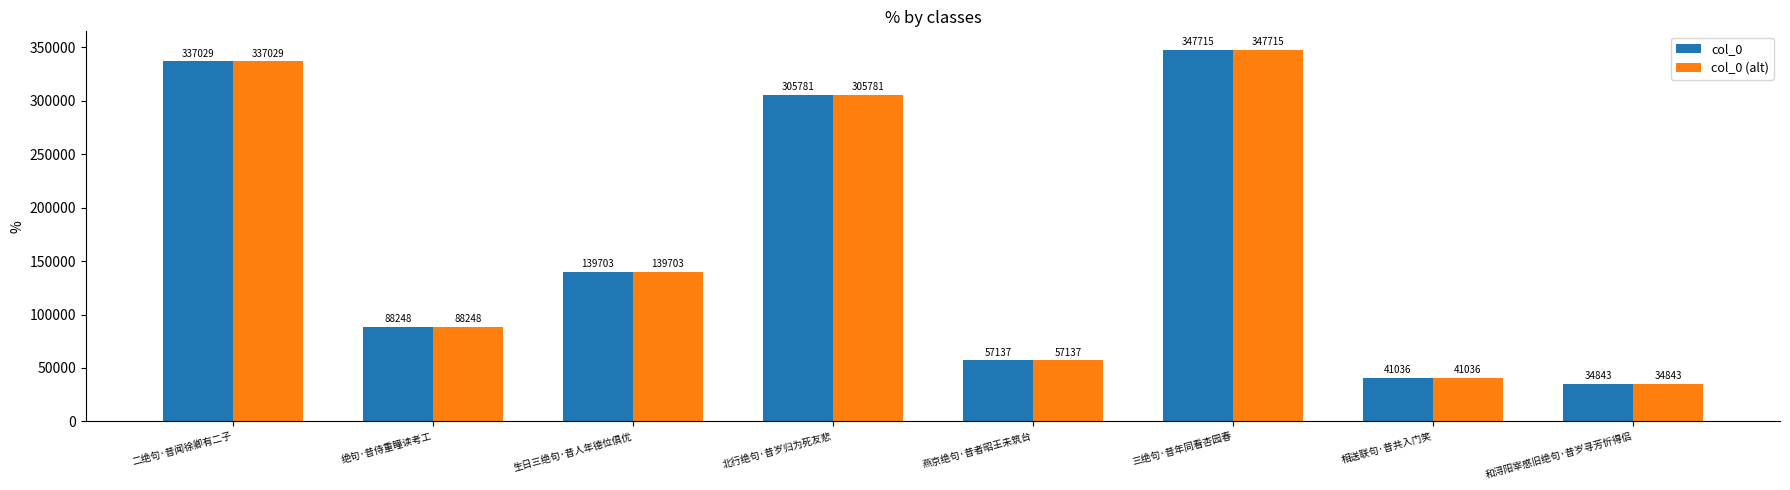

Count the number of categories in the chart.

8